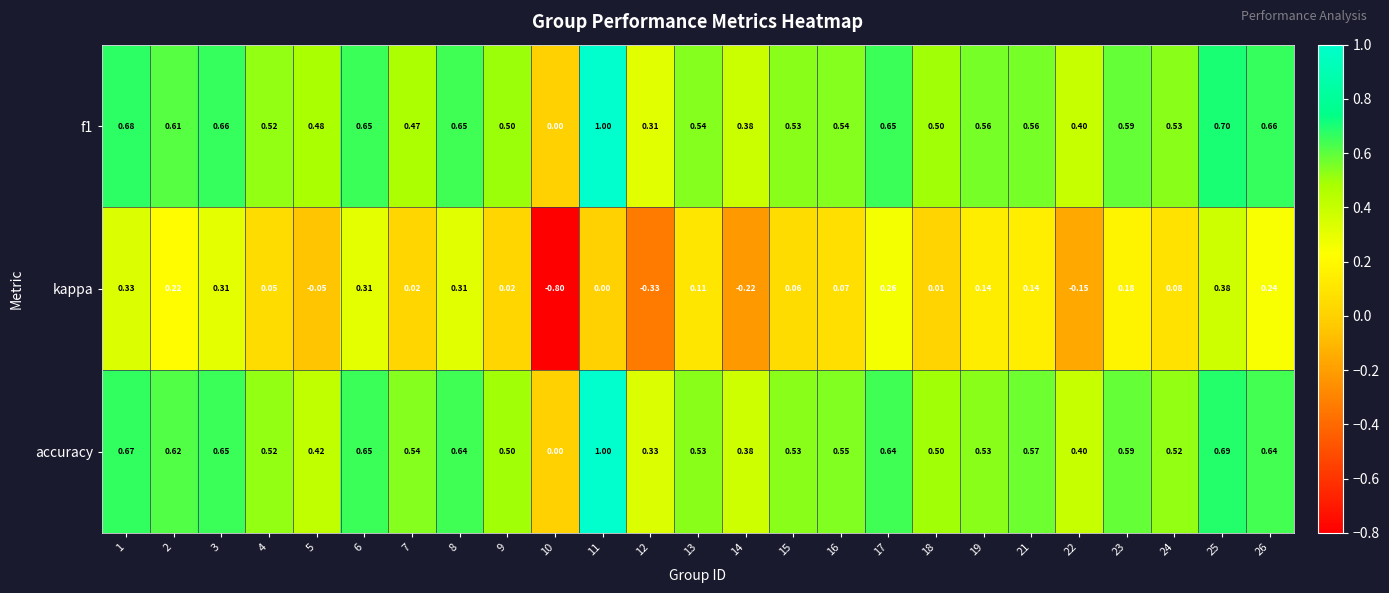

Which series changed the most between 14 and 23?

kappa